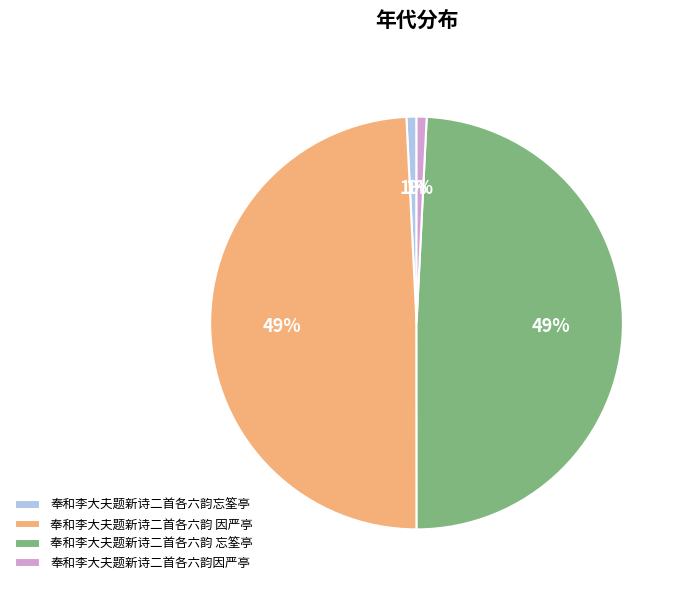

To the nearest percent, what is the difference between the 奉和李大夫题新诗二首各六韵 忘筌亭 and 奉和李大夫题新诗二首各六韵忘筌亭 slice percentages?

48%